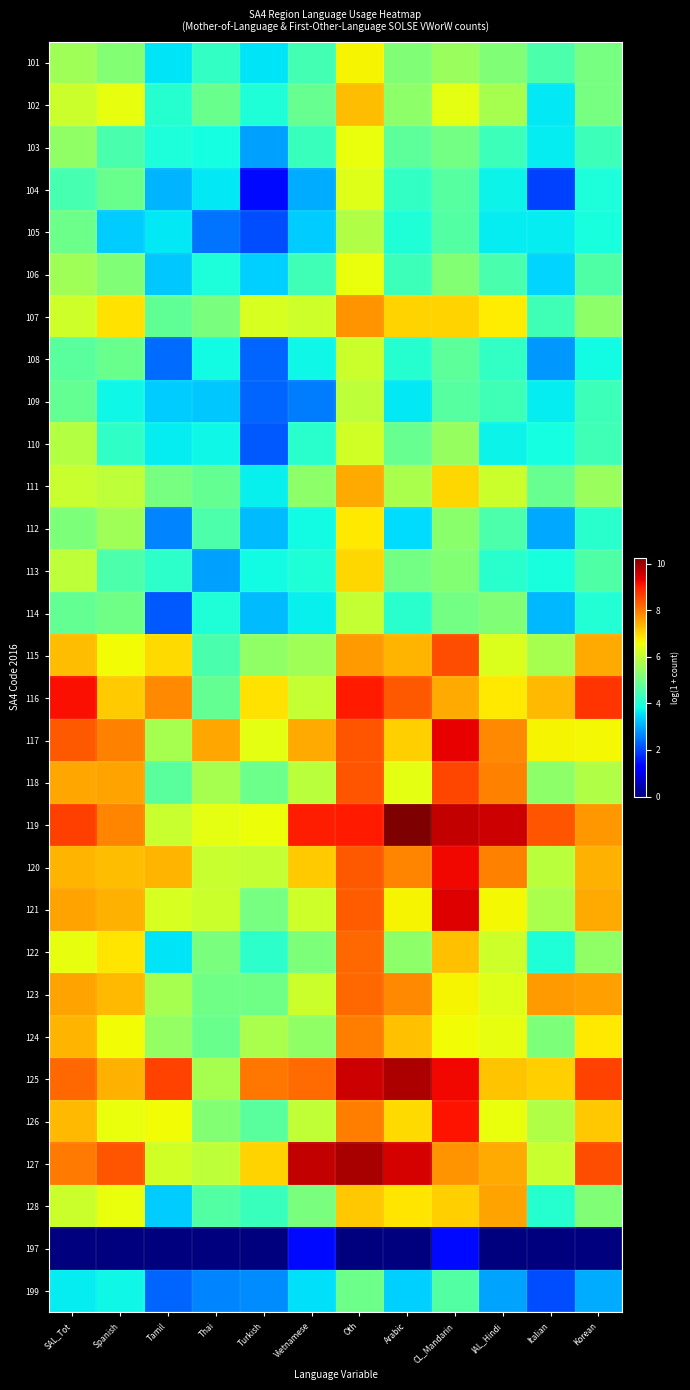

Reading left to right, transcribe all the data shown in this chart.

101: SAL_Tot=5.6	Spanish=5.3	Tamil=3.6	Thai=4.2	Turkish=3.6	Vietnamese=4.4	Oth=6.7	Arabic=5.2	CL_Mandarin=5.5	IAL_Hindi=5.2	Italian=4.5	Korean=5.1
102: SAL_Tot=6.1	Spanish=6.5	Tamil=4.1	Thai=4.9	Turkish=4.0	Vietnamese=4.9	Oth=7.3	Arabic=5.4	CL_Mandarin=6.4	IAL_Hindi=5.7	Italian=3.6	Korean=5.1
103: SAL_Tot=5.4	Spanish=4.5	Tamil=3.9	Thai=3.9	Turkish=2.9	Vietnamese=4.3	Oth=6.5	Arabic=4.7	CL_Mandarin=5.0	IAL_Hindi=4.3	Italian=3.7	Korean=4.4
104: SAL_Tot=4.5	Spanish=4.9	Tamil=3.1	Thai=3.6	Turkish=1.4	Vietnamese=3.0	Oth=6.4	Arabic=4.2	CL_Mandarin=4.7	IAL_Hindi=3.7	Italian=1.9	Korean=3.9
105: SAL_Tot=5.0	Spanish=3.4	Tamil=3.6	Thai=2.5	Turkish=2.1	Vietnamese=3.3	Oth=5.8	Arabic=4.0	CL_Mandarin=4.6	IAL_Hindi=3.7	Italian=3.7	Korean=3.9
106: SAL_Tot=5.6	Spanish=5.2	Tamil=3.3	Thai=3.9	Turkish=3.4	Vietnamese=4.4	Oth=6.5	Arabic=4.4	CL_Mandarin=5.2	IAL_Hindi=4.5	Italian=3.4	Korean=4.6
107: SAL_Tot=6.2	Spanish=6.9	Tamil=4.8	Thai=5.1	Turkish=6.3	Vietnamese=6.2	Oth=7.7	Arabic=7.1	CL_Mandarin=7.0	IAL_Hindi=6.8	Italian=4.4	Korean=5.3
108: SAL_Tot=4.7	Spanish=4.9	Tamil=2.4	Thai=3.8	Turkish=2.3	Vietnamese=3.8	Oth=6.1	Arabic=4.1	CL_Mandarin=4.8	IAL_Hindi=4.2	Italian=2.8	Korean=3.8
109: SAL_Tot=4.8	Spanish=3.8	Tamil=3.3	Thai=3.3	Turkish=2.3	Vietnamese=2.6	Oth=6.0	Arabic=3.6	CL_Mandarin=4.7	IAL_Hindi=4.4	Italian=3.7	Korean=4.4
110: SAL_Tot=5.8	Spanish=4.2	Tamil=3.7	Thai=3.8	Turkish=2.2	Vietnamese=4.1	Oth=6.2	Arabic=4.9	CL_Mandarin=5.5	IAL_Hindi=3.8	Italian=3.9	Korean=4.4
111: SAL_Tot=6.1	Spanish=6.0	Tamil=5.1	Thai=4.8	Turkish=3.7	Vietnamese=5.3	Oth=7.5	Arabic=5.7	CL_Mandarin=7.0	IAL_Hindi=6.1	Italian=4.9	Korean=5.5
112: SAL_Tot=5.2	Spanish=5.6	Tamil=2.6	Thai=4.5	Turkish=3.2	Vietnamese=3.8	Oth=6.8	Arabic=3.5	CL_Mandarin=5.3	IAL_Hindi=4.6	Italian=3.0	Korean=4.1
113: SAL_Tot=6.0	Spanish=4.6	Tamil=4.1	Thai=2.9	Turkish=3.8	Vietnamese=4.0	Oth=7.0	Arabic=5.0	CL_Mandarin=5.2	IAL_Hindi=4.1	Italian=3.9	Korean=4.6
114: SAL_Tot=4.8	Spanish=5.0	Tamil=2.2	Thai=4.0	Turkish=3.2	Vietnamese=3.7	Oth=6.0	Arabic=4.1	CL_Mandarin=5.0	IAL_Hindi=5.2	Italian=3.1	Korean=4.0
115: SAL_Tot=7.3	Spanish=6.6	Tamil=7.0	Thai=4.5	Turkish=5.4	Vietnamese=5.6	Oth=7.6	Arabic=7.3	CL_Mandarin=8.5	IAL_Hindi=6.3	Italian=5.7	Korean=7.5
116: SAL_Tot=9.2	Spanish=7.1	Tamil=7.8	Thai=4.8	Turkish=6.9	Vietnamese=6.0	Oth=9.0	Arabic=8.3	CL_Mandarin=7.5	IAL_Hindi=6.8	Italian=7.3	Korean=8.8
117: SAL_Tot=8.4	Spanish=7.9	Tamil=5.7	Thai=7.5	Turkish=6.4	Vietnamese=7.5	Oth=8.4	Arabic=7.1	CL_Mandarin=9.3	IAL_Hindi=7.9	Italian=6.7	Korean=6.6
118: SAL_Tot=7.5	Spanish=7.6	Tamil=4.7	Thai=5.7	Turkish=5.0	Vietnamese=5.9	Oth=8.4	Arabic=6.4	CL_Mandarin=8.5	IAL_Hindi=7.9	Italian=5.4	Korean=5.8
119: SAL_Tot=8.6	Spanish=7.9	Tamil=6.1	Thai=6.4	Turkish=6.6	Vietnamese=9.0	Oth=9.0	Arabic=10.3	CL_Mandarin=9.6	IAL_Hindi=9.6	Italian=8.4	Korean=7.7
120: SAL_Tot=7.4	Spanish=7.3	Tamil=7.4	Thai=6.1	Turkish=6.0	Vietnamese=7.1	Oth=8.4	Arabic=7.9	CL_Mandarin=9.3	IAL_Hindi=7.9	Italian=5.9	Korean=7.4
121: SAL_Tot=7.5	Spanish=7.4	Tamil=6.3	Thai=6.1	Turkish=5.1	Vietnamese=6.1	Oth=8.3	Arabic=6.7	CL_Mandarin=9.4	IAL_Hindi=6.6	Italian=5.7	Korean=7.5
122: SAL_Tot=6.5	Spanish=6.9	Tamil=3.6	Thai=5.1	Turkish=4.1	Vietnamese=5.2	Oth=8.2	Arabic=5.4	CL_Mandarin=7.2	IAL_Hindi=6.2	Italian=4.0	Korean=5.4
123: SAL_Tot=7.6	Spanish=7.3	Tamil=5.7	Thai=5.0	Turkish=5.0	Vietnamese=6.1	Oth=8.2	Arabic=7.8	CL_Mandarin=6.7	IAL_Hindi=6.3	Italian=7.6	Korean=7.6
124: SAL_Tot=7.4	Spanish=6.6	Tamil=5.4	Thai=4.9	Turkish=5.7	Vietnamese=5.4	Oth=7.9	Arabic=7.3	CL_Mandarin=6.6	IAL_Hindi=6.5	Italian=5.2	Korean=6.8
125: SAL_Tot=8.2	Spanish=7.4	Tamil=8.6	Thai=5.7	Turkish=8.0	Vietnamese=8.2	Oth=9.6	Arabic=9.8	CL_Mandarin=9.2	IAL_Hindi=7.2	Italian=7.1	Korean=8.6
126: SAL_Tot=7.3	Spanish=6.5	Tamil=6.6	Thai=5.2	Turkish=4.7	Vietnamese=6.0	Oth=8.0	Arabic=6.9	CL_Mandarin=9.1	IAL_Hindi=6.5	Italian=5.8	Korean=7.2
127: SAL_Tot=8.0	Spanish=8.4	Tamil=6.2	Thai=6.0	Turkish=7.1	Vietnamese=9.6	Oth=9.9	Arabic=9.5	CL_Mandarin=7.7	IAL_Hindi=7.5	Italian=6.1	Korean=8.5
128: SAL_Tot=6.1	Spanish=6.5	Tamil=3.3	Thai=4.6	Turkish=4.3	Vietnamese=5.1	Oth=7.1	Arabic=6.8	CL_Mandarin=7.1	IAL_Hindi=7.6	Italian=4.1	Korean=5.2
197: SAL_Tot=0.0	Spanish=0.0	Tamil=0.0	Thai=0.0	Turkish=0.0	Vietnamese=1.4	Oth=0.0	Arabic=0.0	CL_Mandarin=1.4	IAL_Hindi=0.0	Italian=0.0	Korean=0.0
199: SAL_Tot=3.7	Spanish=3.8	Tamil=2.3	Thai=2.6	Turkish=2.7	Vietnamese=3.6	Oth=4.9	Arabic=3.4	CL_Mandarin=4.6	IAL_Hindi=2.9	Italian=2.1	Korean=3.0